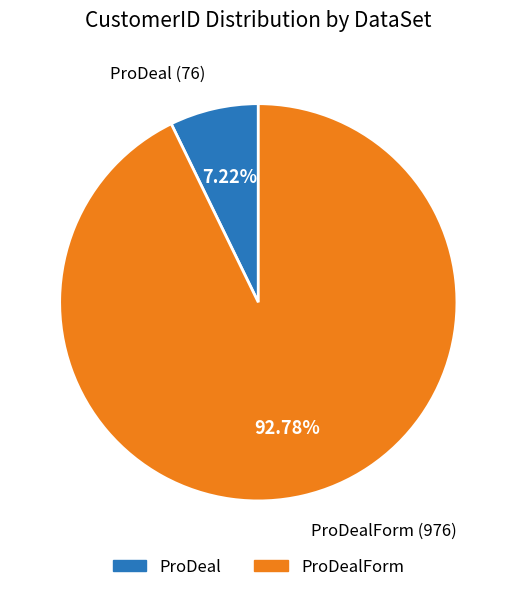

How many slices are in this pie chart?

2